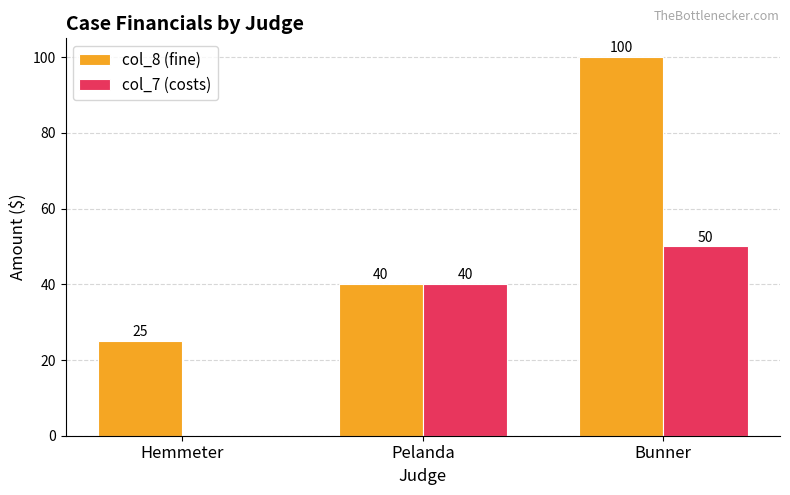

At which category is the sum across all series the highest?

Bunner